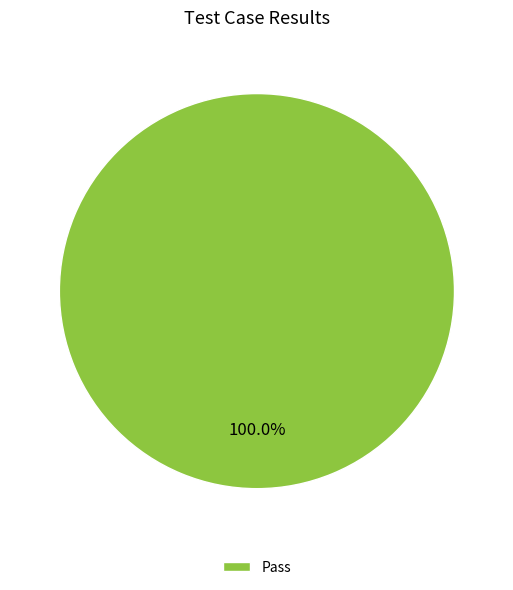

Rank the categories by value from highest to lowest.

Pass